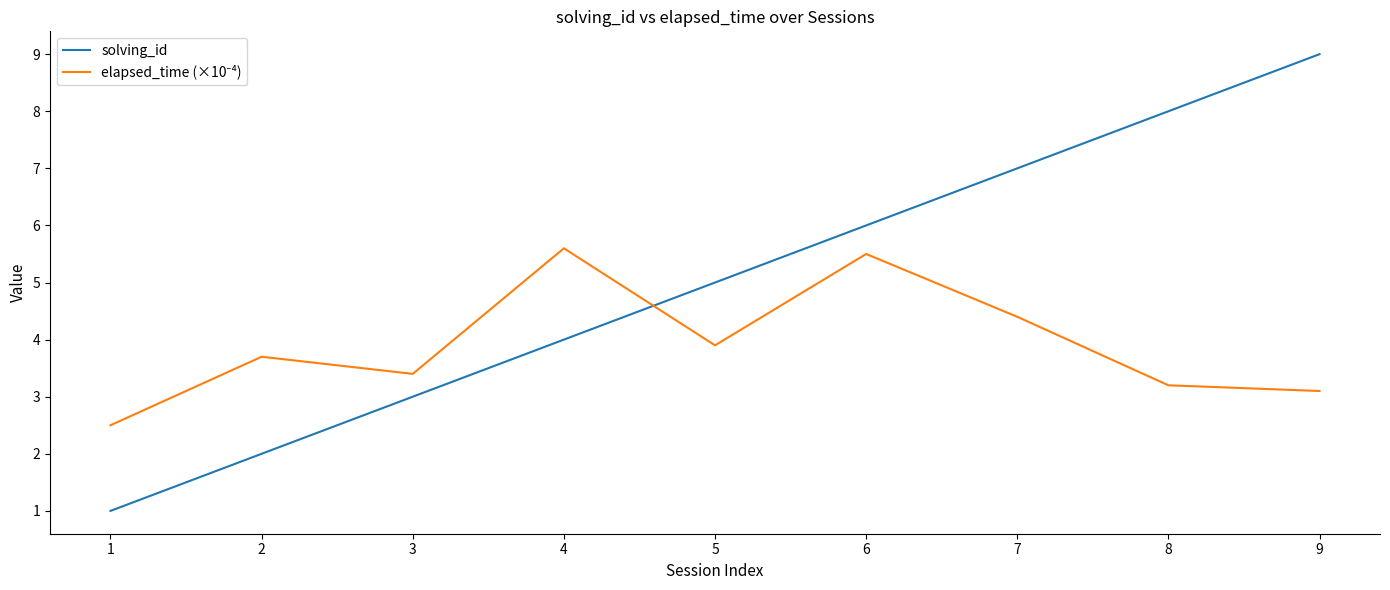

What is the sum of all solving_id values?

45.0